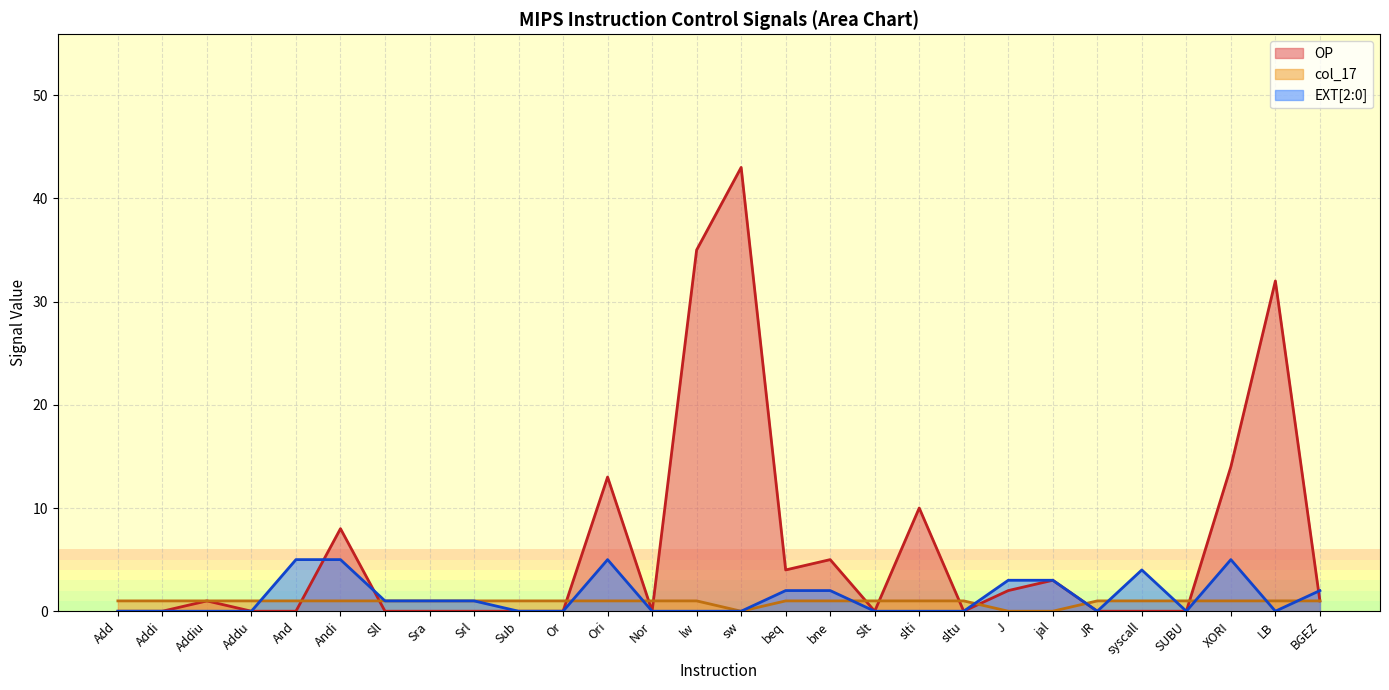

At JR, list the series in order from largest to smallest.

col_17, OP, EXT_val